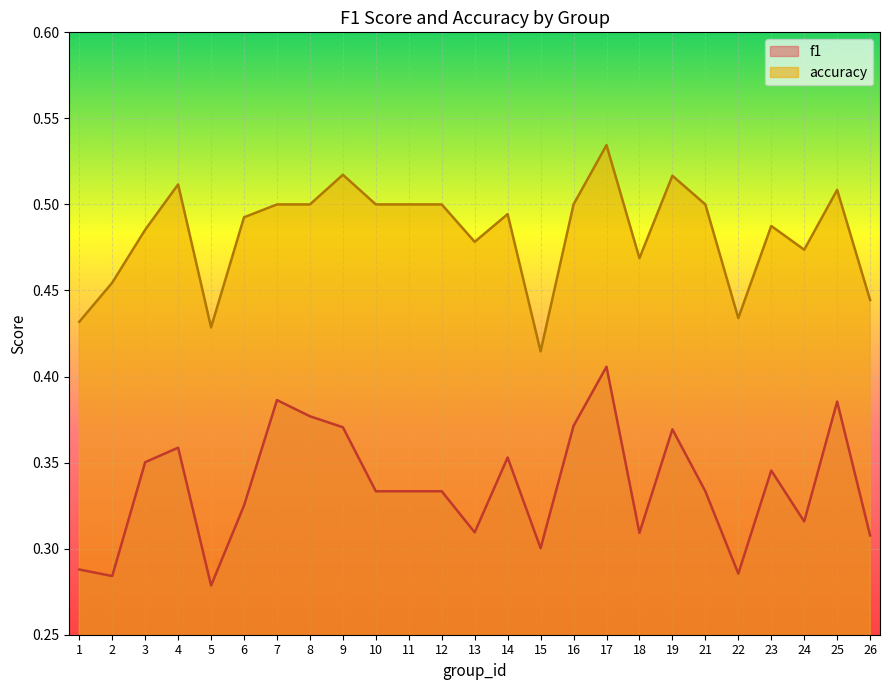

Is it true that f1 equals 0.6 at 6?

False